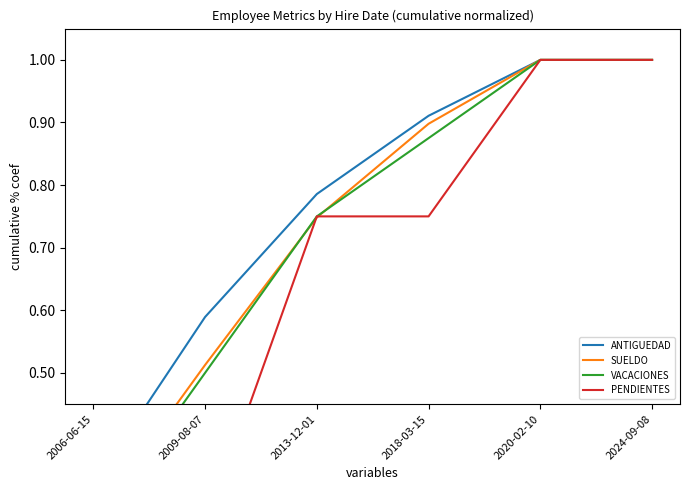

What is the average value of the SUELDO series?

0.7